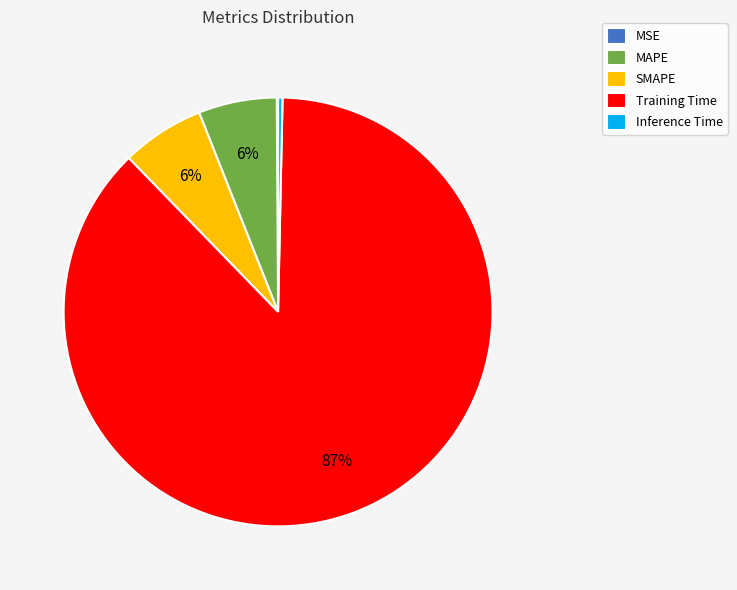

Is Training Time the majority of the pie?

Yes